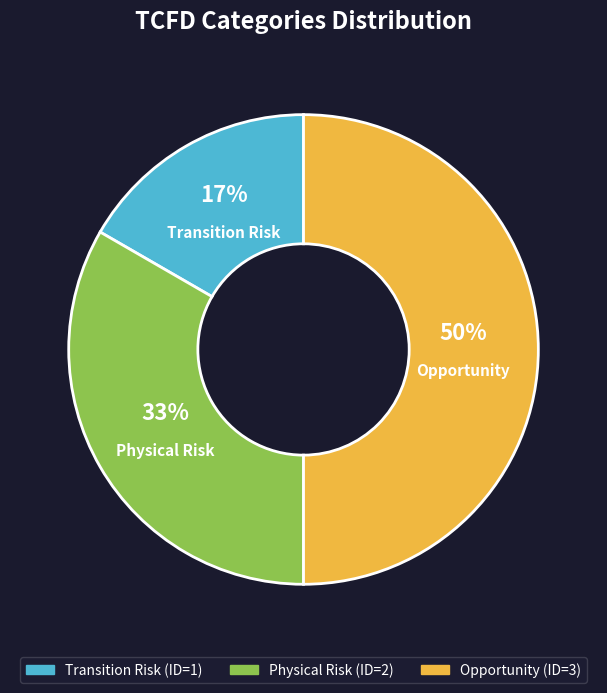

How many segments does this pie chart have?

3